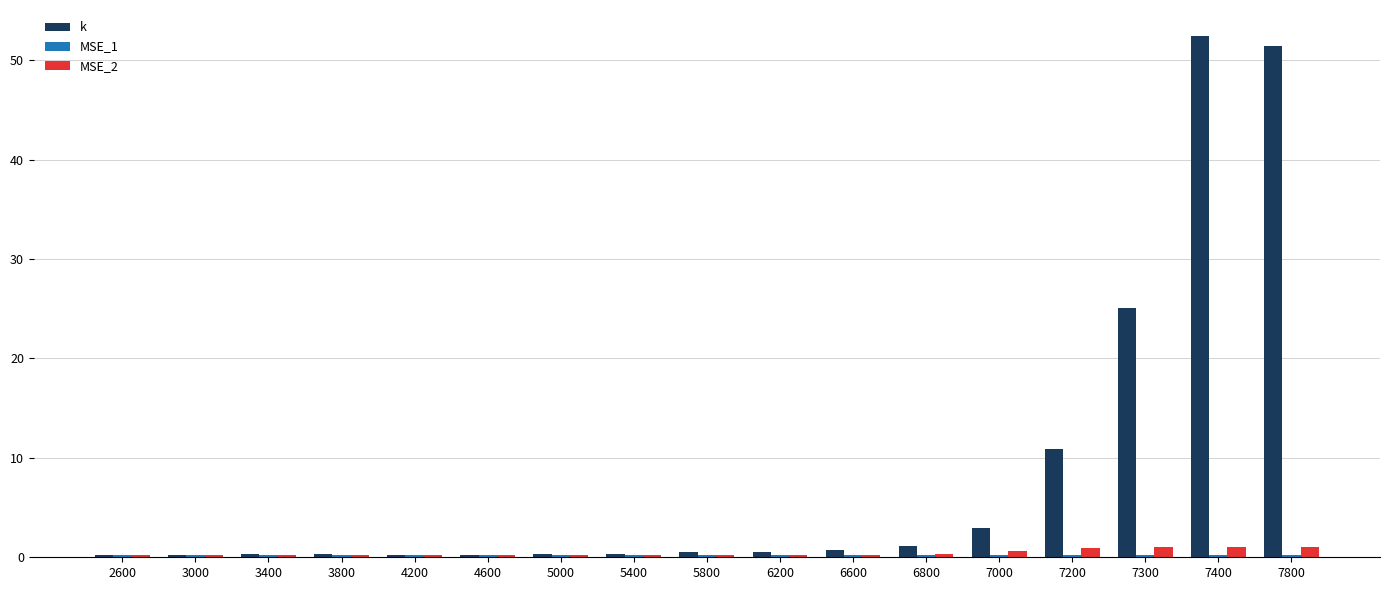

What is the value of the MSE_2 bar at the 10th from the left?

0.2